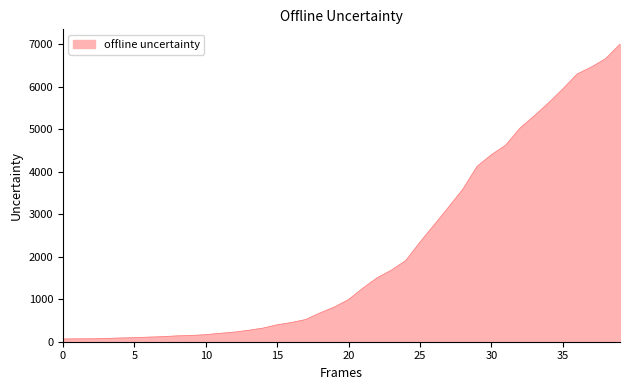

What is the maximum value shown in the chart?

7003